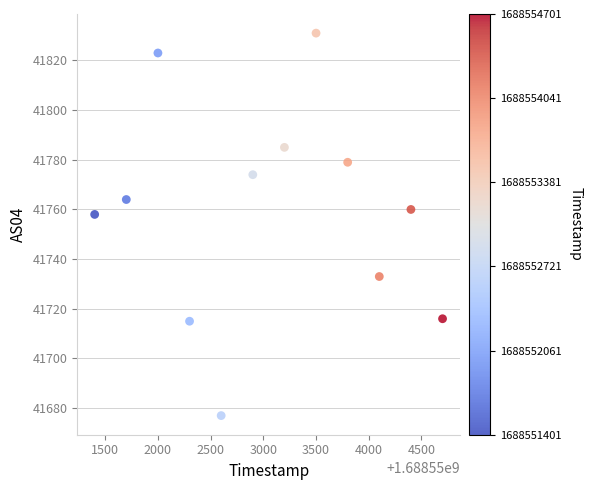

What is the average Y value?

41760